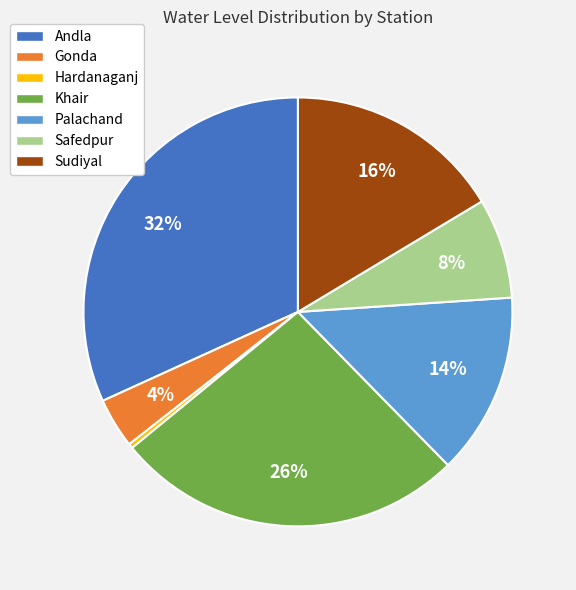

How many segments does this pie chart have?

7